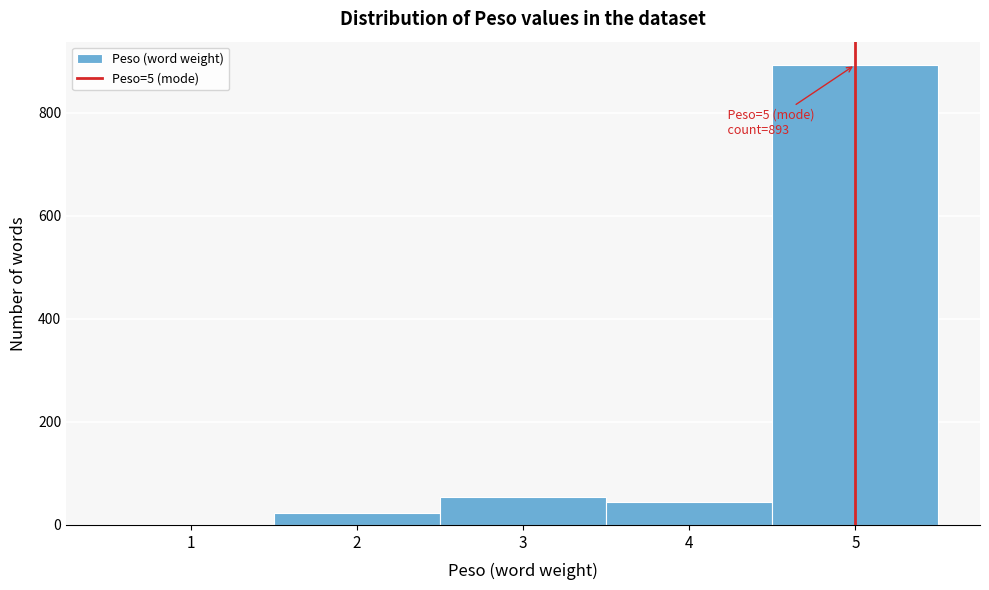

Which range on the x-axis has the tallest bar?

4.5 to 5.5